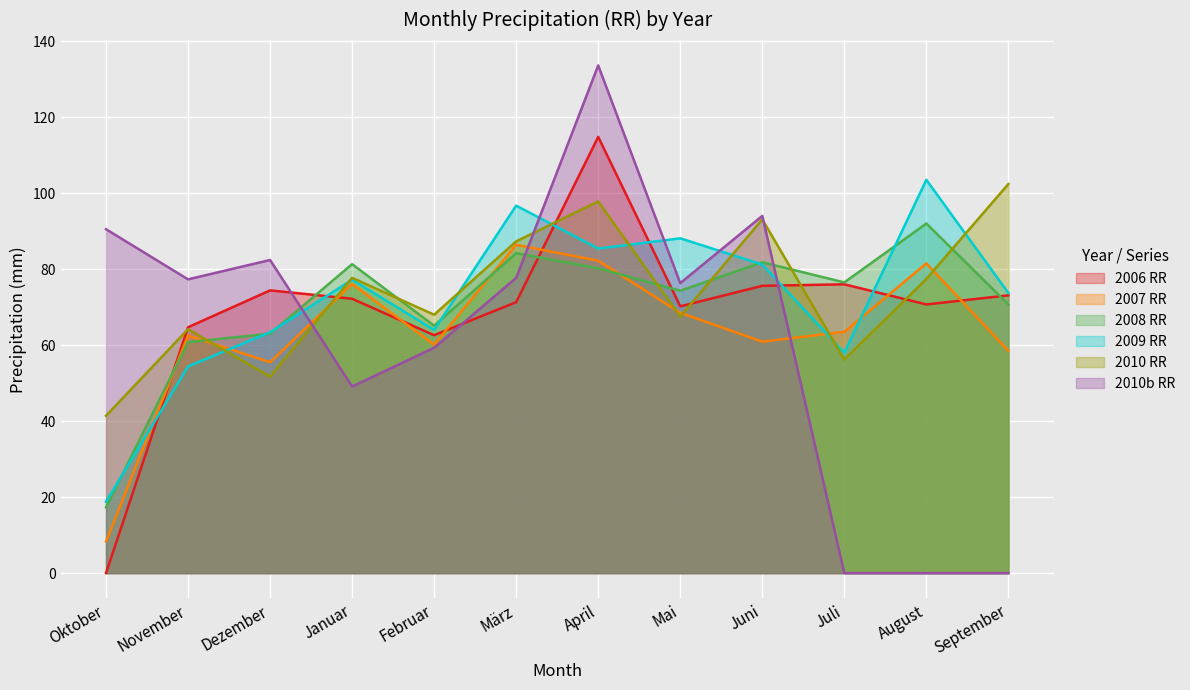

Reading right to left, extract all data points from this chart.

2006 RR: September=73.1	August=70.7	Juli=76.0	Juni=75.6	Mai=70.2	April=114.8	März=71.3	Februar=62.6	Januar=72.2	Dezember=74.4	November=64.7	Oktober=0.0
2007 RR: September=58.5	August=81.5	Juli=63.5	Juni=60.9	Mai=68.5	April=82.2	März=86.4	Februar=60.1	Januar=76.1	Dezember=55.5	November=62.5	Oktober=8.3
2008 RR: September=70.7	August=92.0	Juli=76.5	Juni=81.8	Mai=74.3	April=80.2	März=84.2	Februar=65.1	Januar=81.3	Dezember=63.0	November=60.8	Oktober=17.3
2009 RR: September=73.7	August=103.5	Juli=58.0	Juni=81.2	Mai=88.1	April=85.4	März=96.7	Februar=64.0	Januar=77.2	Dezember=63.4	November=54.4	Oktober=18.8
2010 RR: September=102.4	August=77.4	Juli=56.2	Juni=93.1	Mai=67.5	April=97.8	März=87.3	Februar=68.0	Januar=77.7	Dezember=51.7	November=64.2	Oktober=41.4
2010b RR: September=0.0	August=0.0	Juli=0.0	Juni=94.0	Mai=76.3	April=133.6	März=77.7	Februar=59.3	Januar=49.1	Dezember=82.4	November=77.3	Oktober=90.5